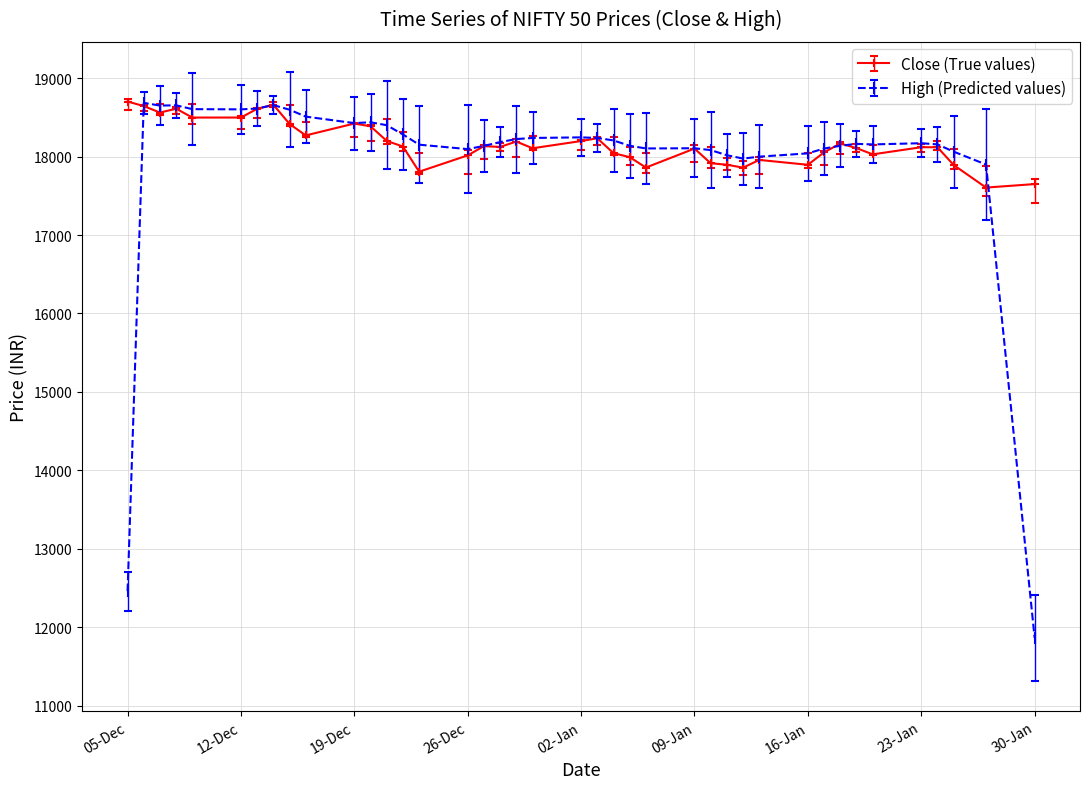

At how many categories does at least one series exceed 15330?

40